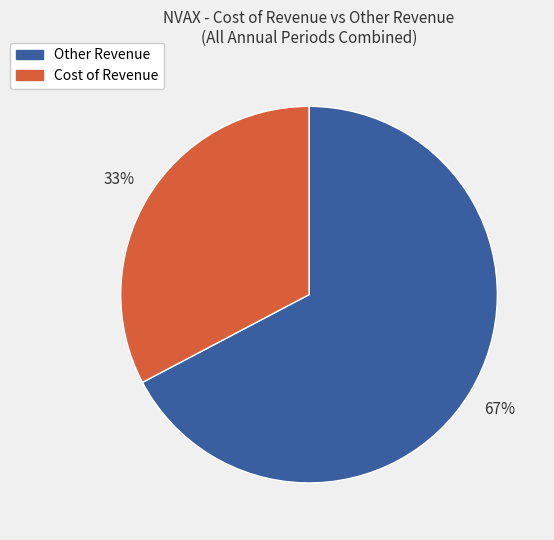

True or false: Cost of Revenue accounts for 33% of the total.

True